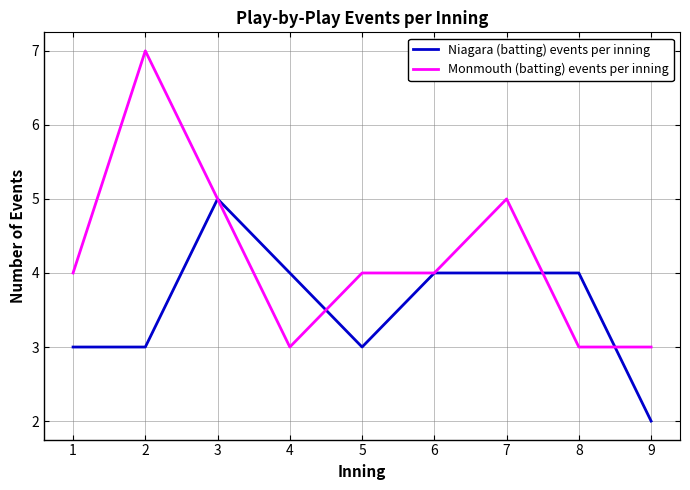

What is the difference between the maximum and minimum values in the Monmouth (batting) events per inning series?

4